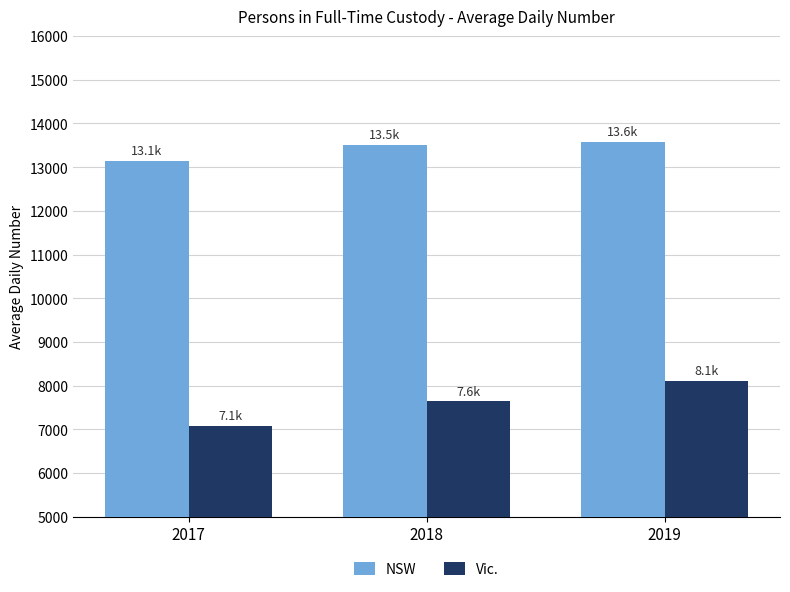

What is the total value across all series at 2018?

21147